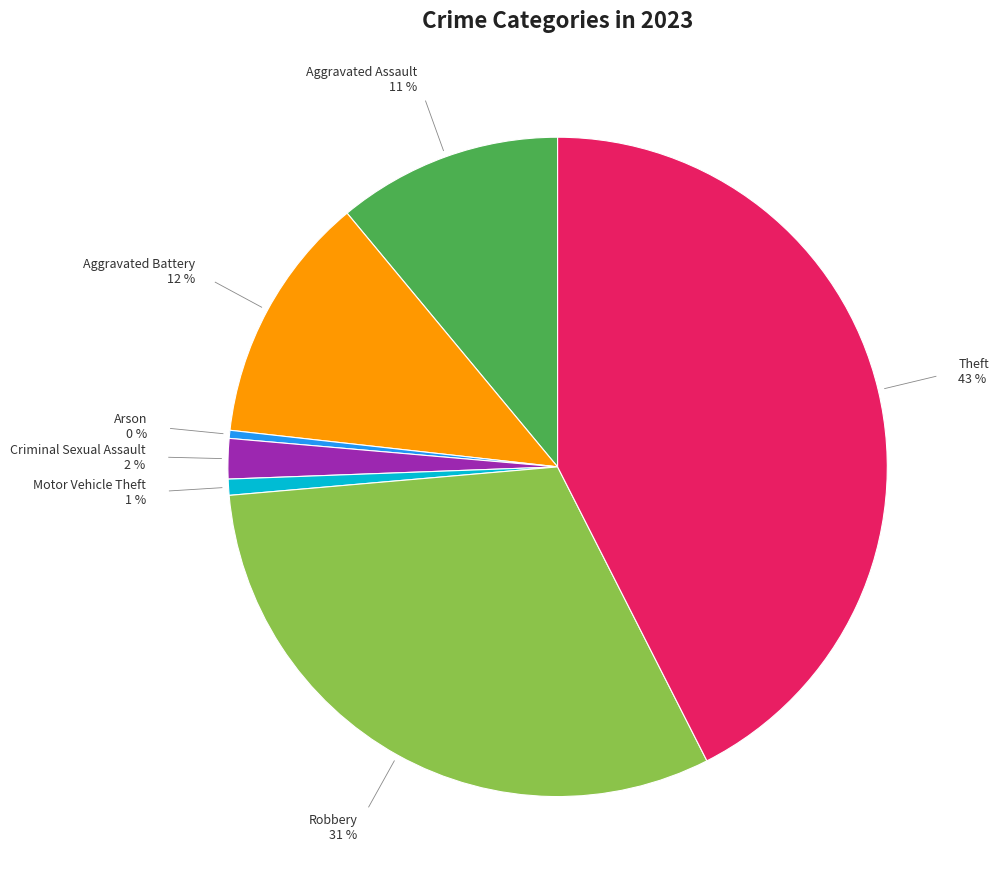

Do Aggravated Assault and Theft together represent more than half of the pie?

Yes